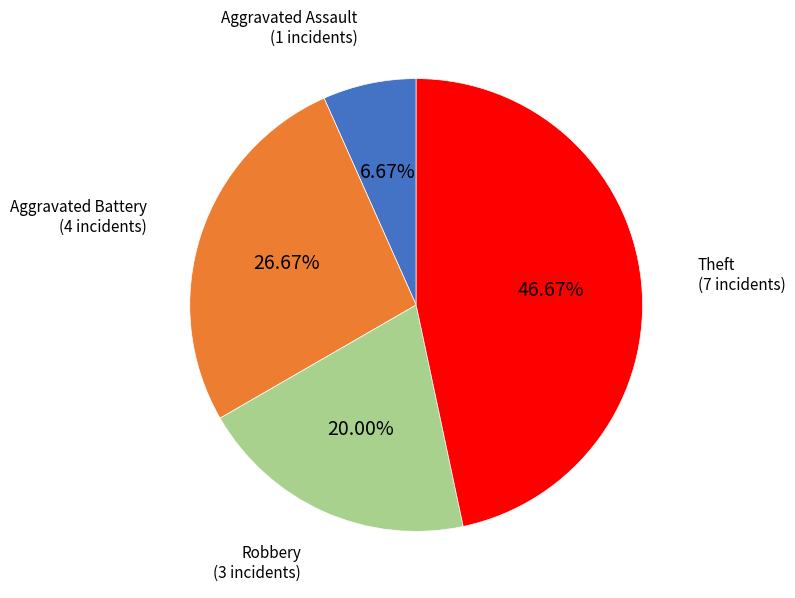

Count the number of slices in the pie.

4